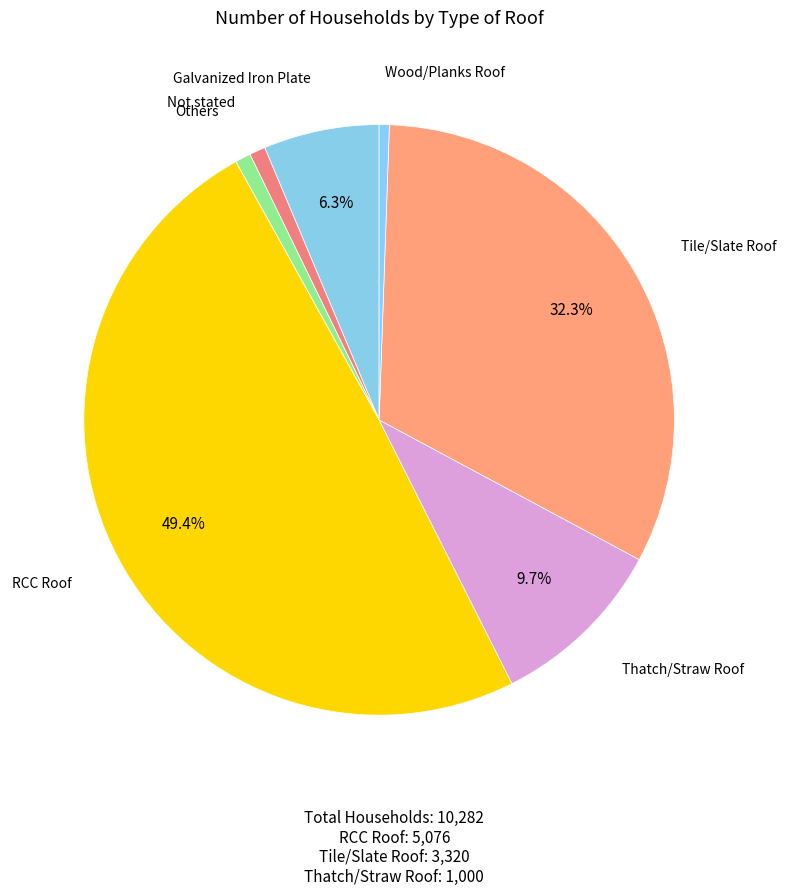

Count the number of slices in the pie.

7